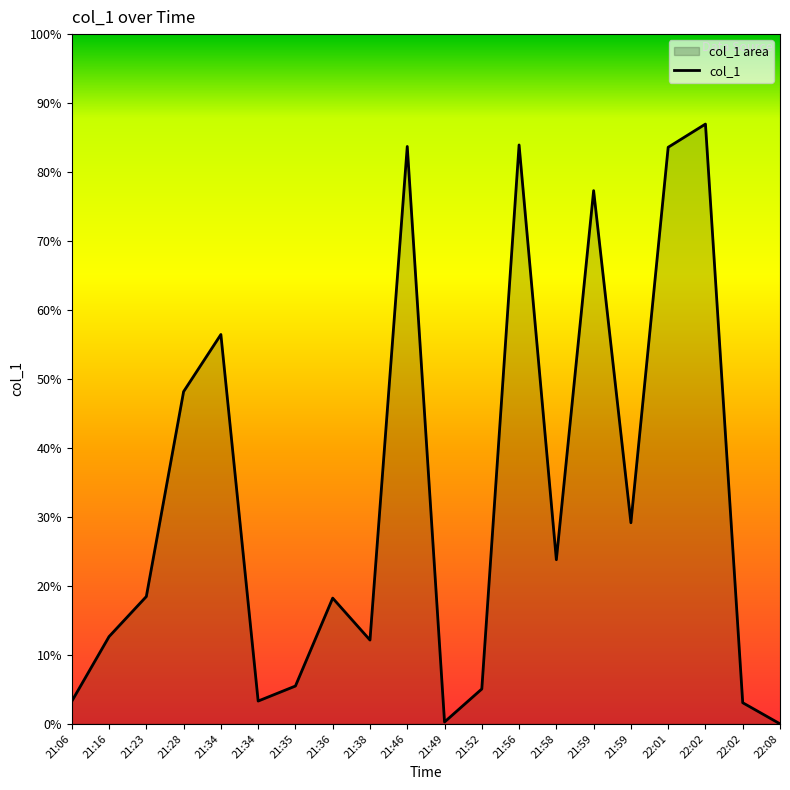

List the labels in order of value, largest first.

22:02, 21:56, 21:46, 22:01, 21:59, 21:34, 21:28, 21:59, 21:58, 21:23, 21:36, 21:16, 21:38, 21:35, 21:52, 21:34, 21:06, 22:02, 21:49, 22:08